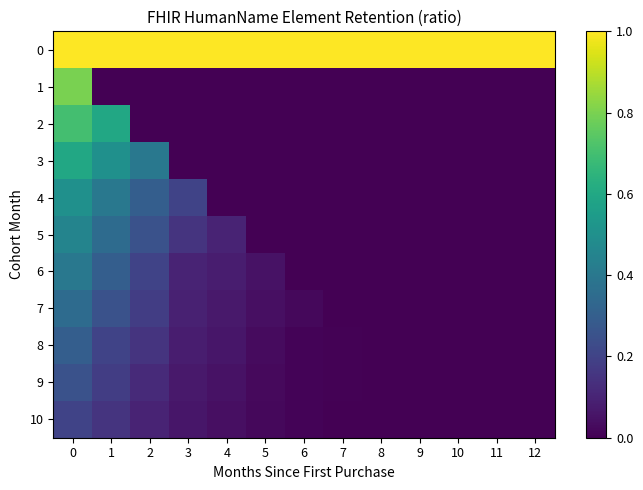

At how many categories does at least one series exceed 0?

13